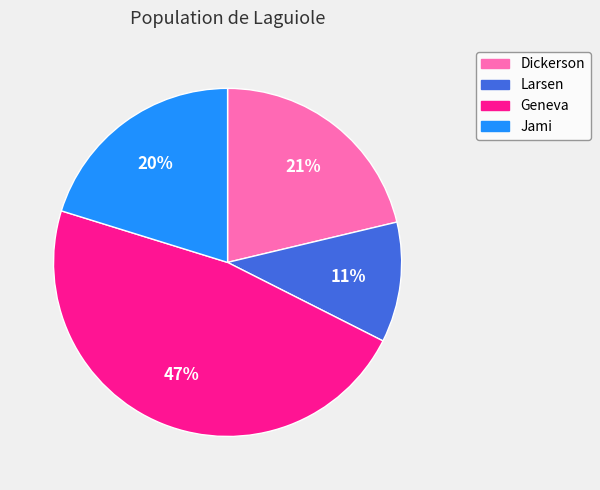

True or false: Geneva accounts for 47% of the total.

True